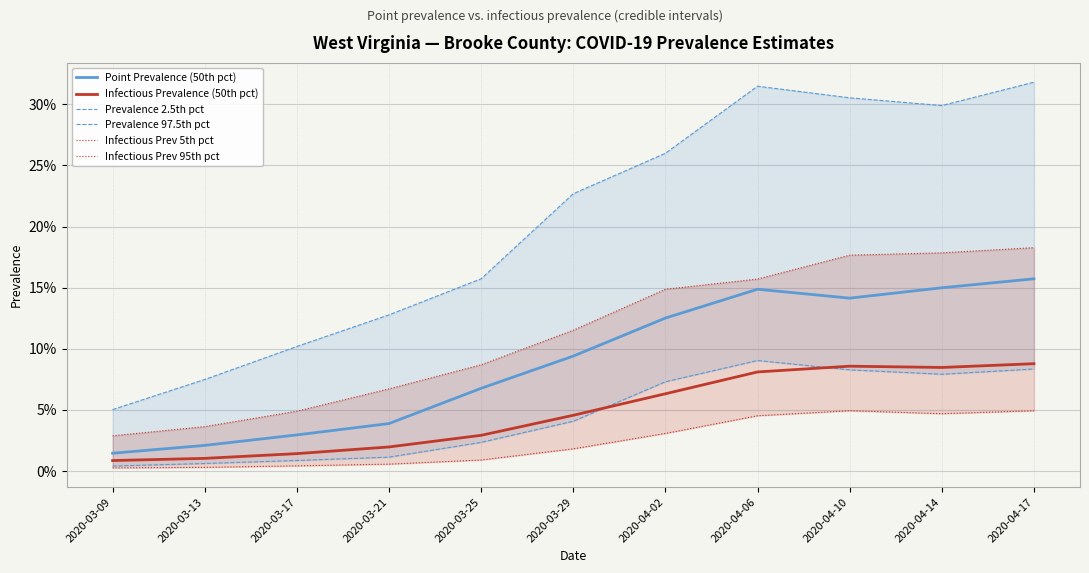

True or false: Prevalence 2.5th pct and Infectious Prev 5th pct intersect in this chart.

False